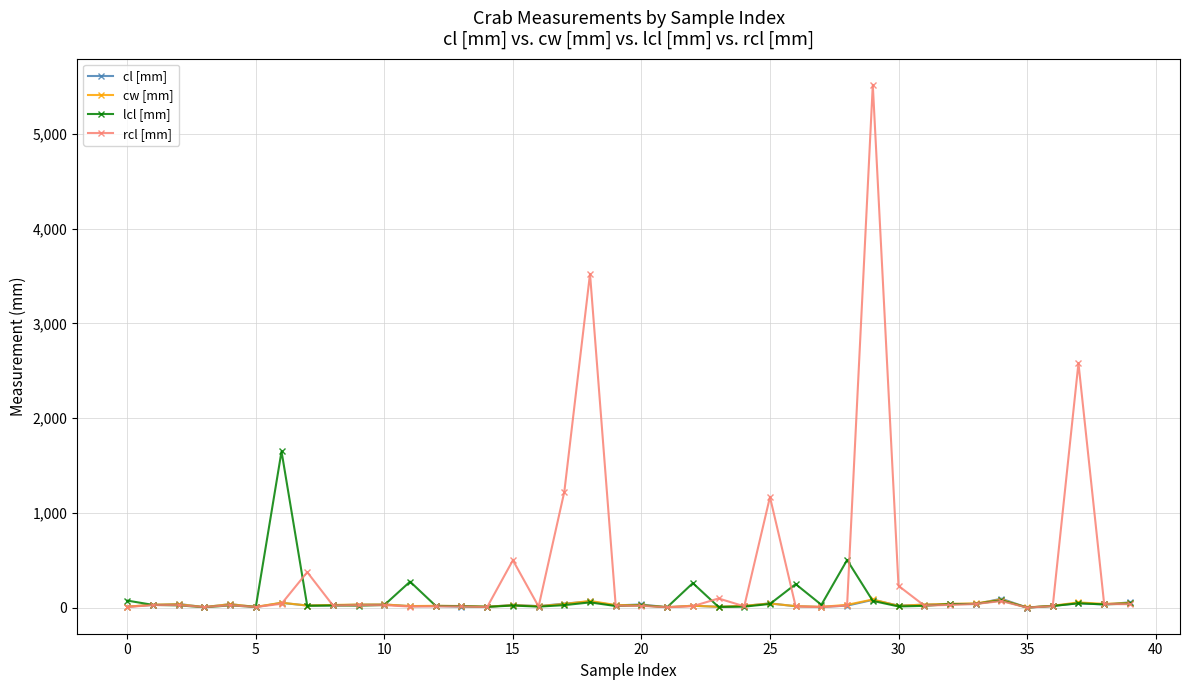

What is the value of the rcl [mm] point at the 33rd from the left?

30.9